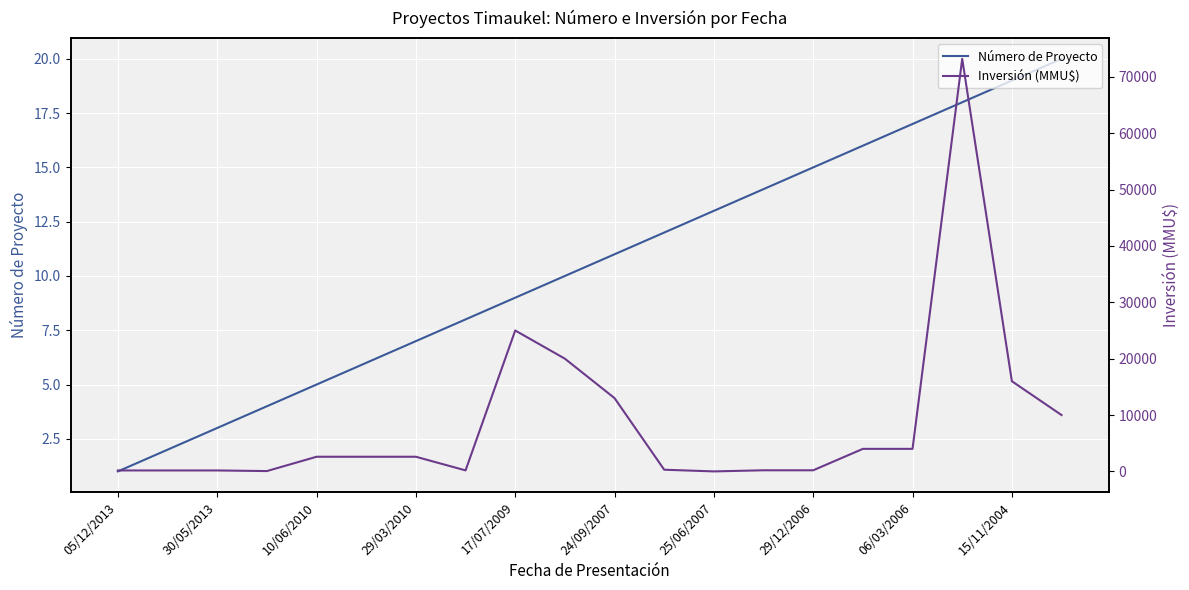

What is the average value of the Número de Proyecto series?

10